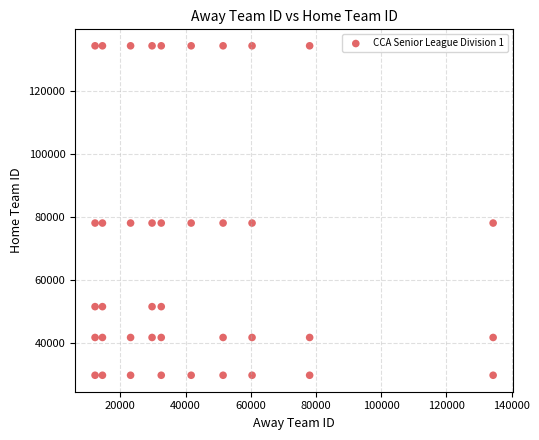

What is the range of Y values (max minus min)?

104628